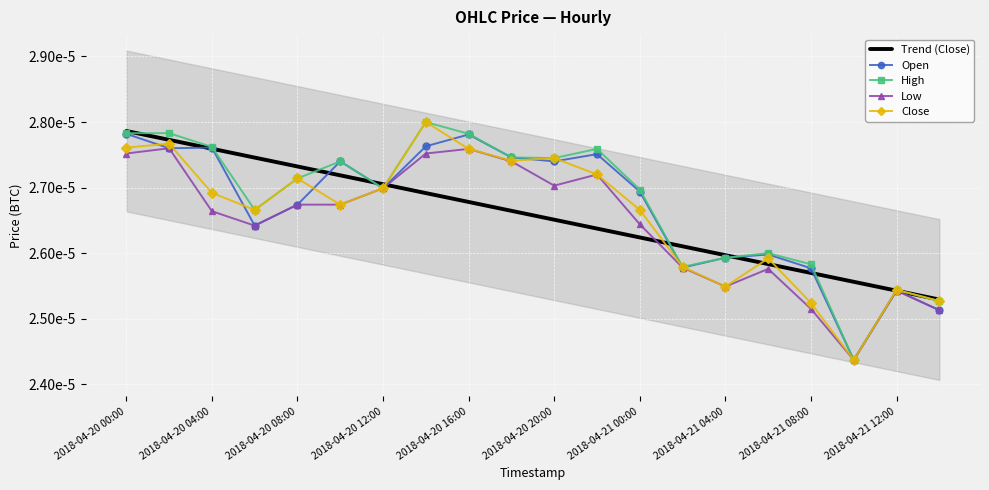

Rank the series by their maximum value, from lowest to highest.

Low, Open, High, Close